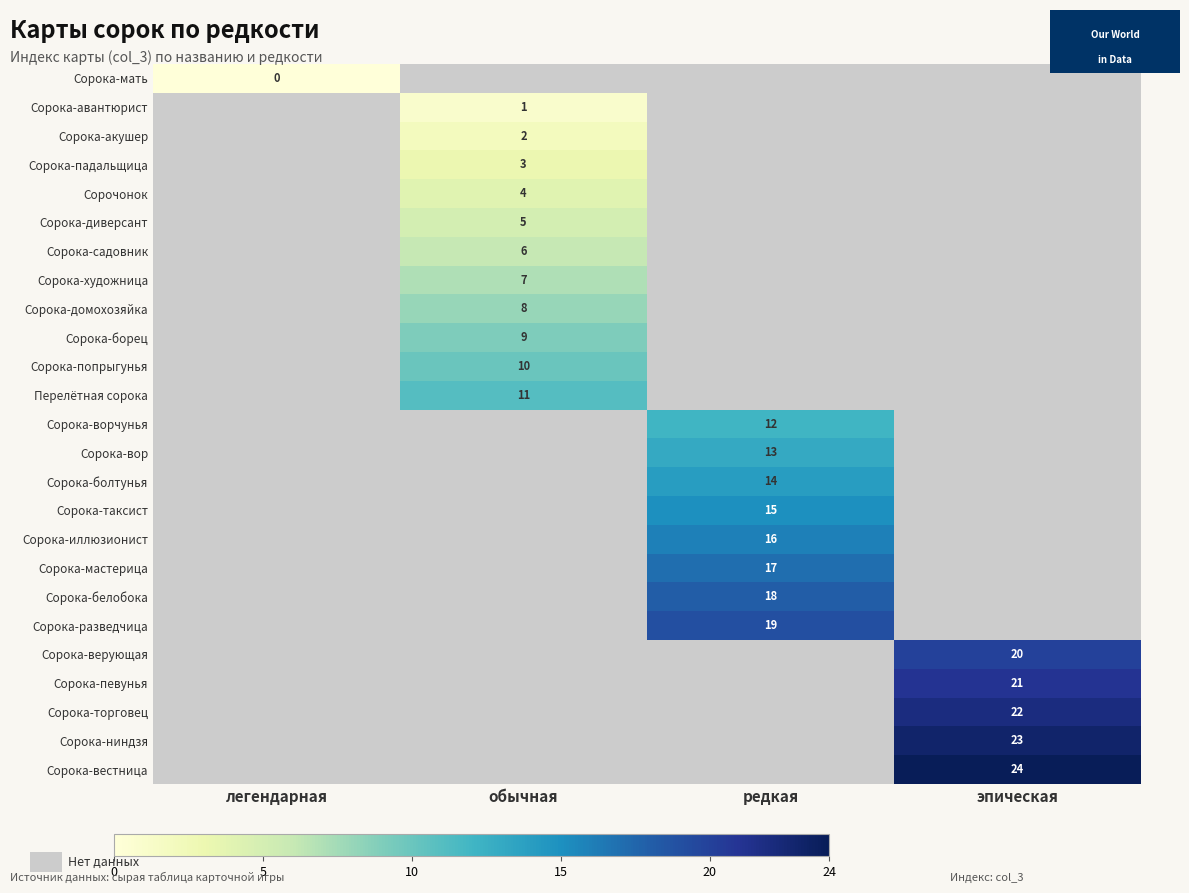

Which series changed the most between легендарная and обычная?

Перелётная сорока